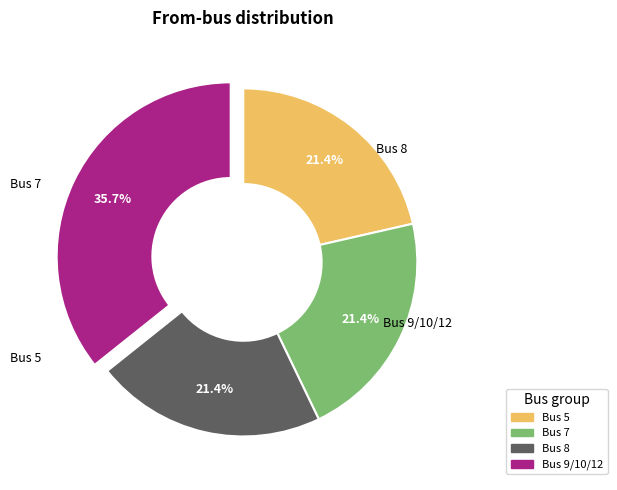

Does any single category account for the majority?

No